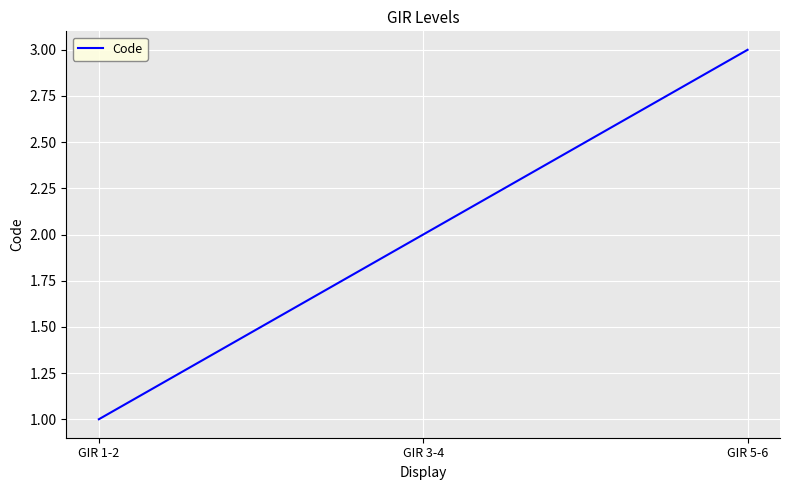

How many values are below 2?

1